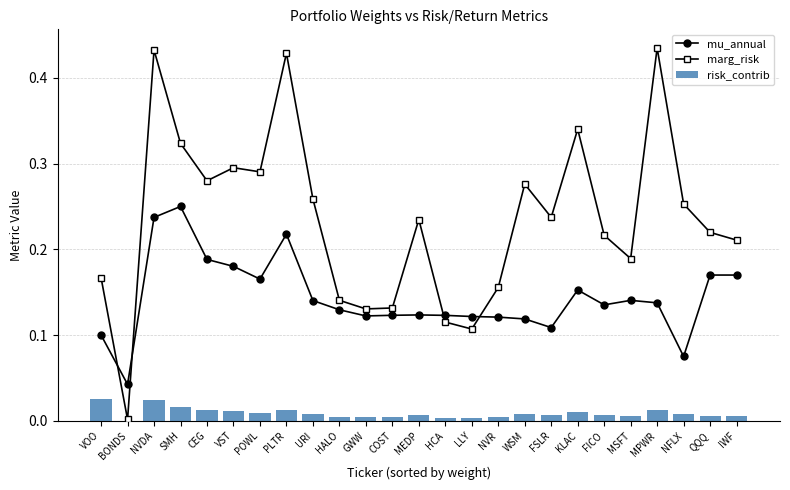

Rank the series by their maximum value, from lowest to highest.

risk_contrib, mu_annual, marg_risk